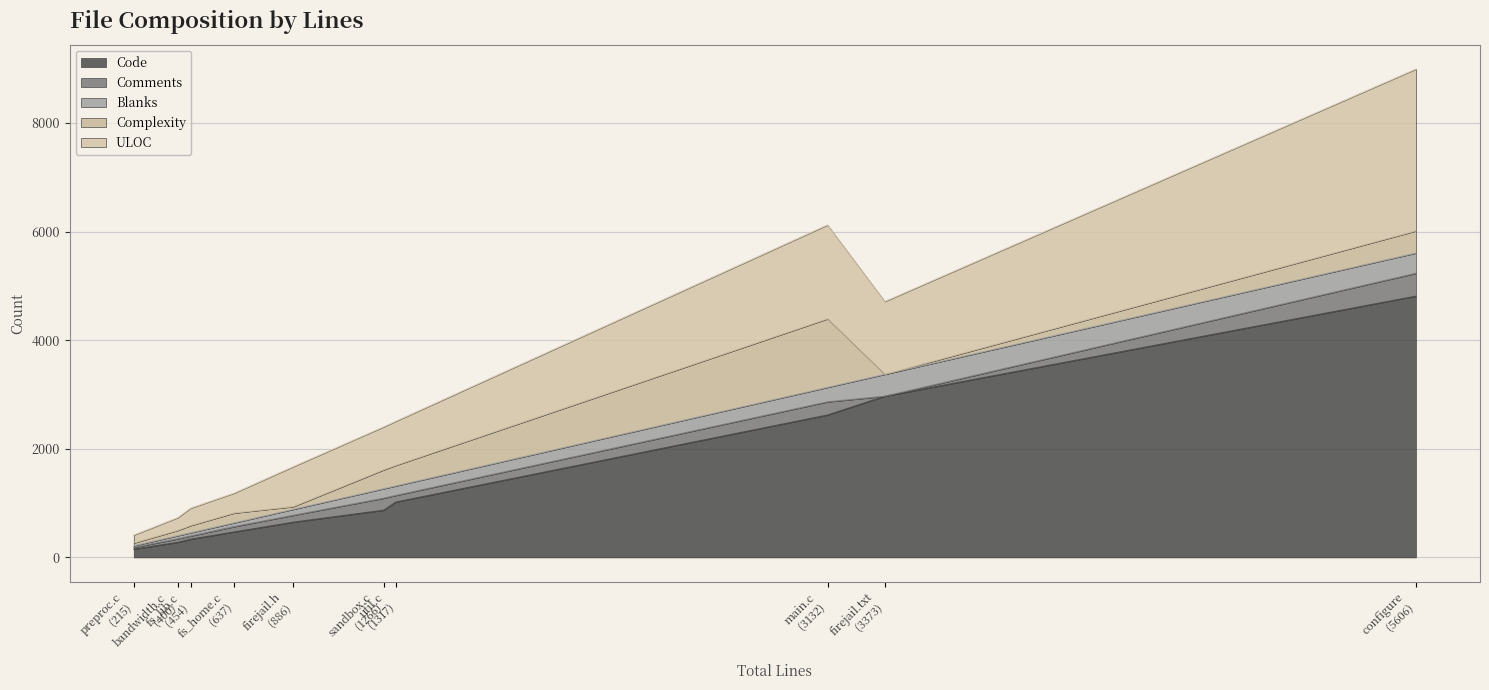

What is the sum of all Code values?

14177